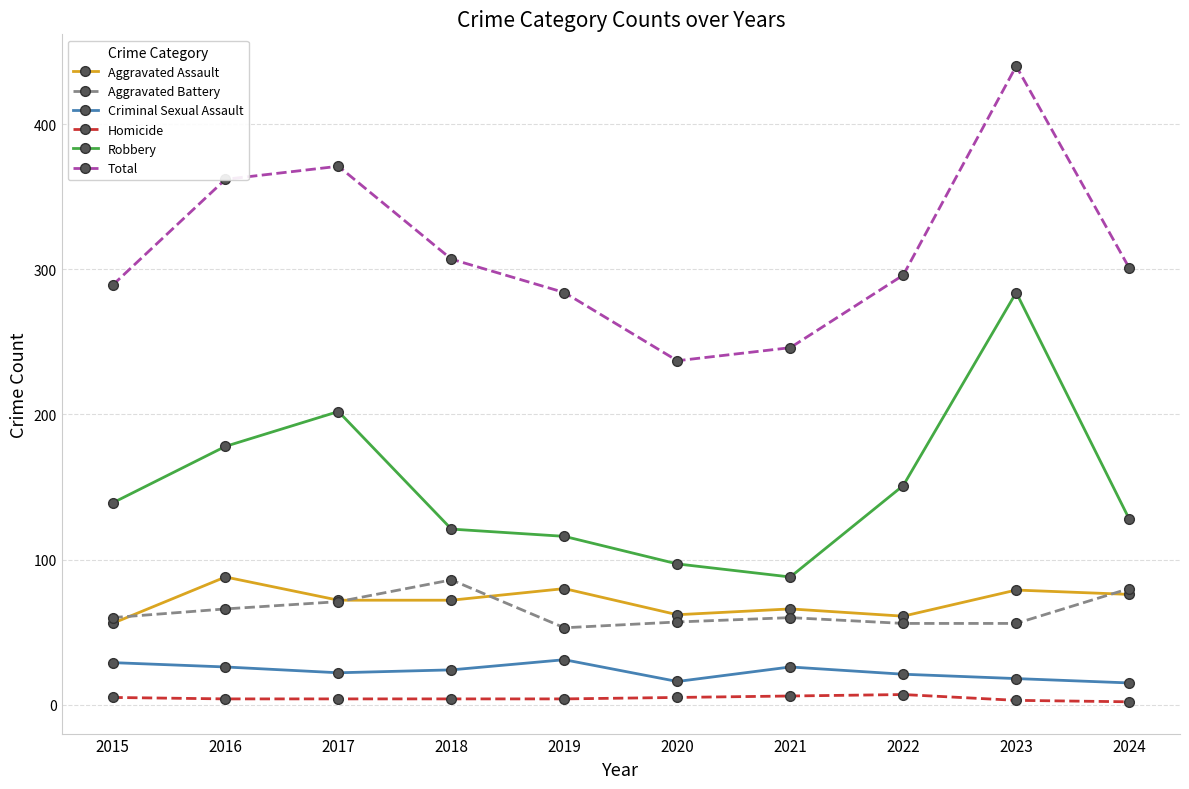

Is it true that Aggravated Battery equals 86 at 2018?

True